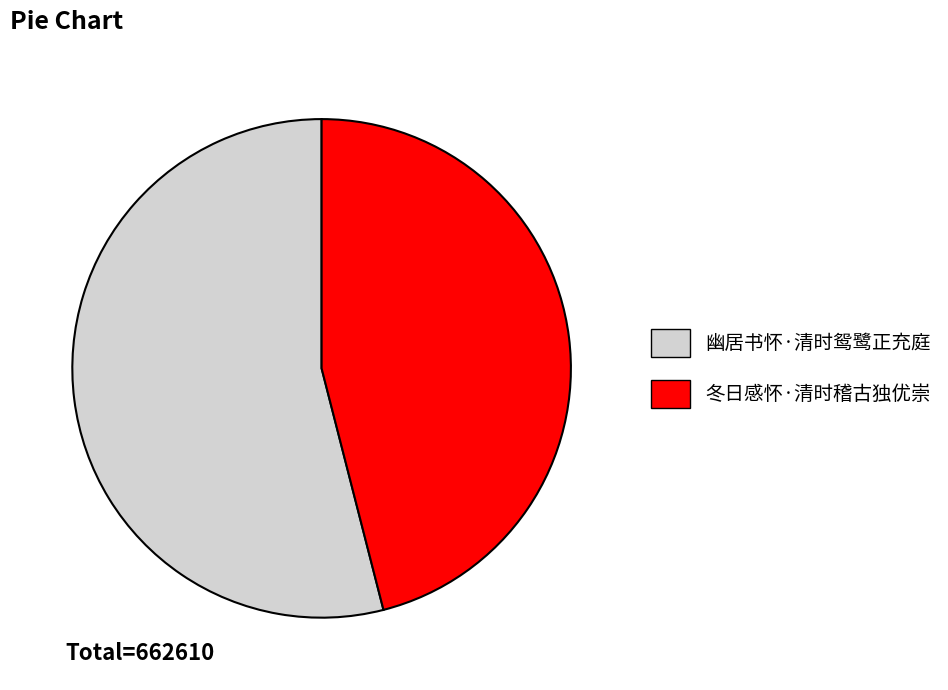

Between 冬日感怀·清时稽古独优崇 and 幽居书怀·清时鸳鹭正充庭, which is larger?

幽居书怀·清时鸳鹭正充庭